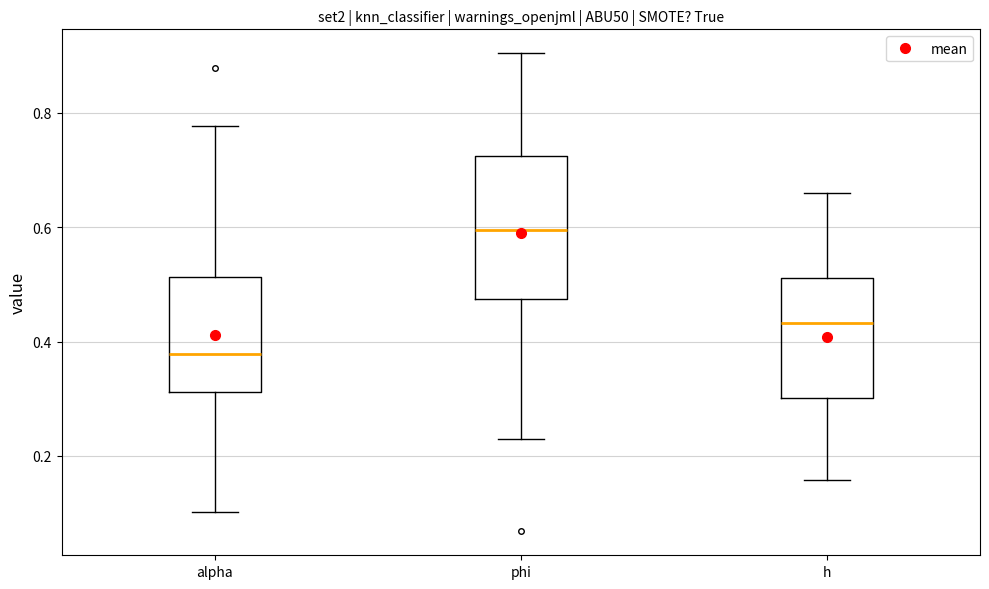

Where does the lower whisker of the box for h end on the y-axis? The values are not printed on the chart, so give them approximately, as read against the axis.

0.16